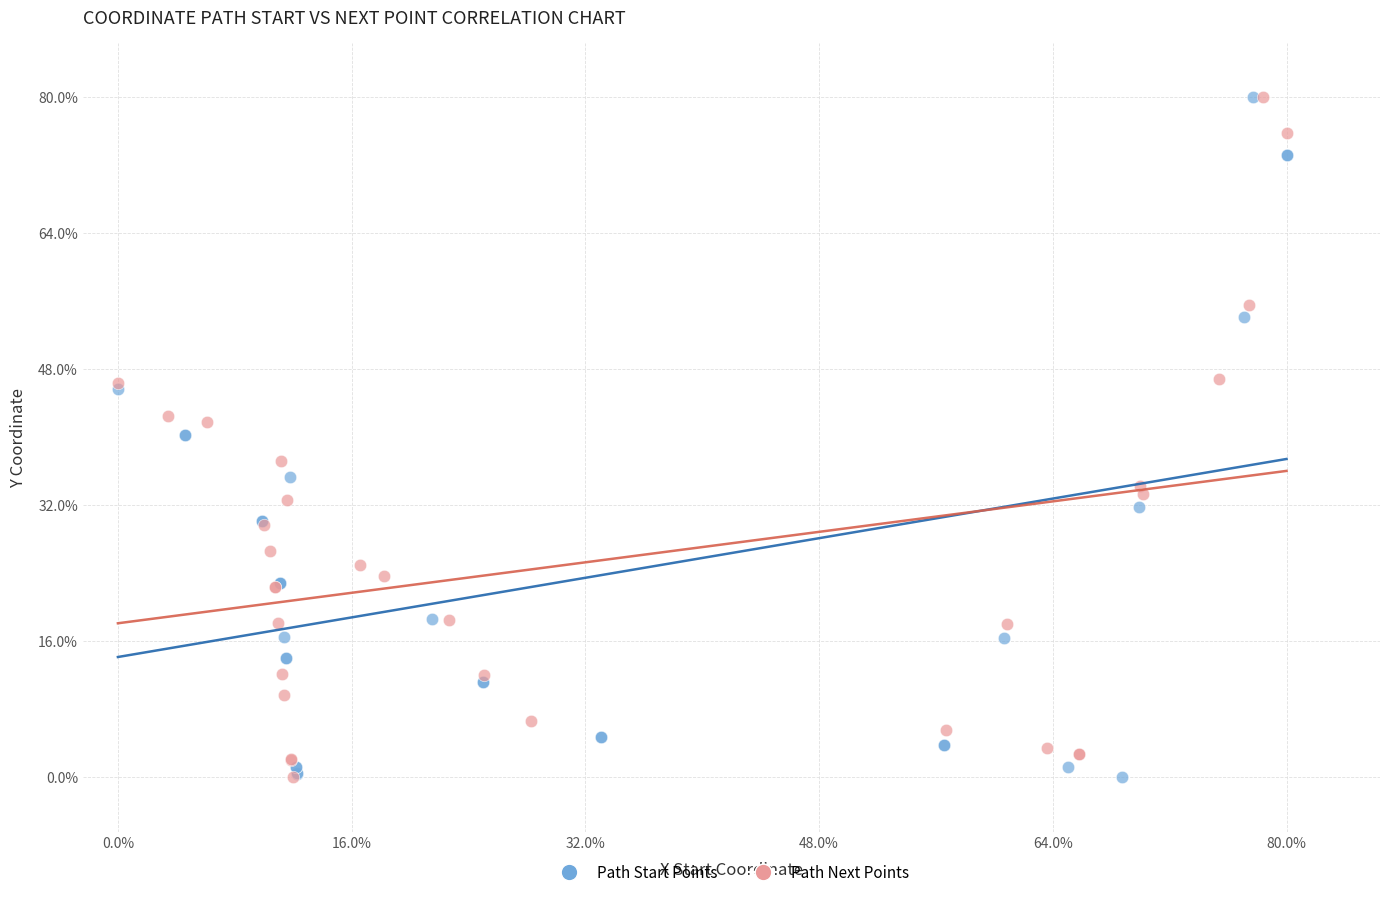

What are all the series names shown in the legend?

Path Start Points, Path Next Points